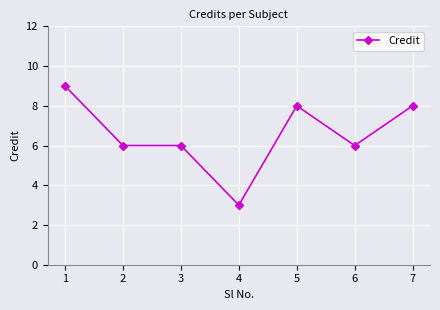

What is the value of the 1st point from the left?

9